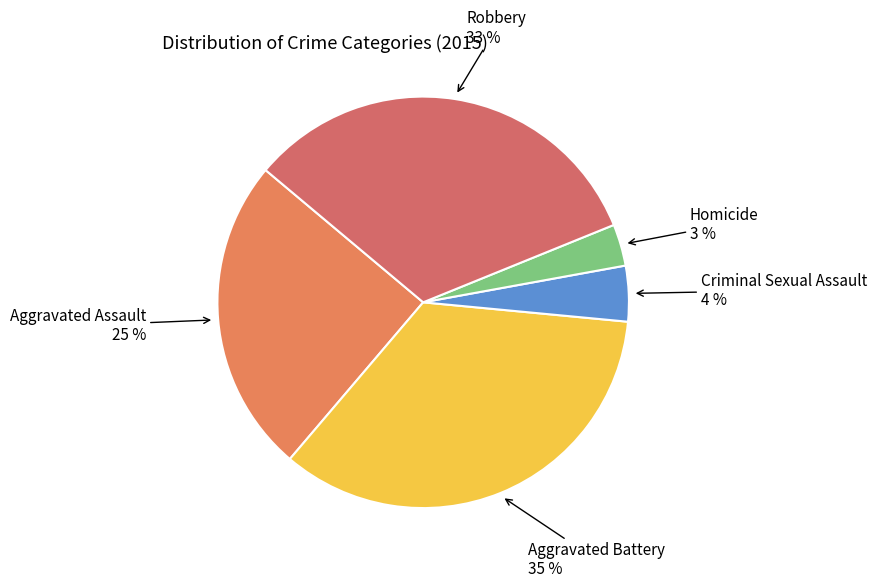

Which slice is the smallest?

Homicide